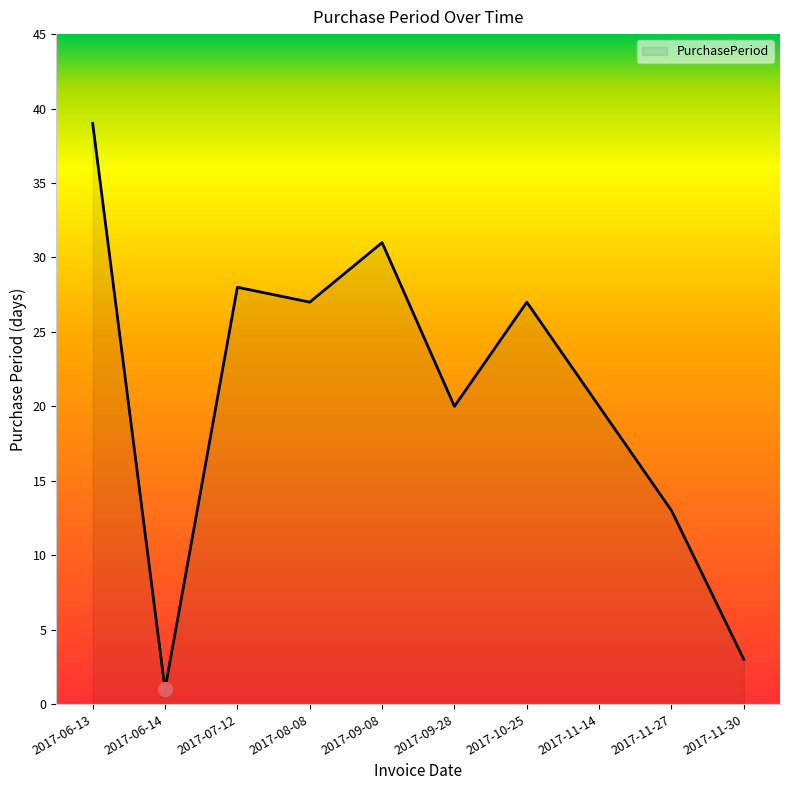

True or false: the data shows 21 at 2017-11-27.

False